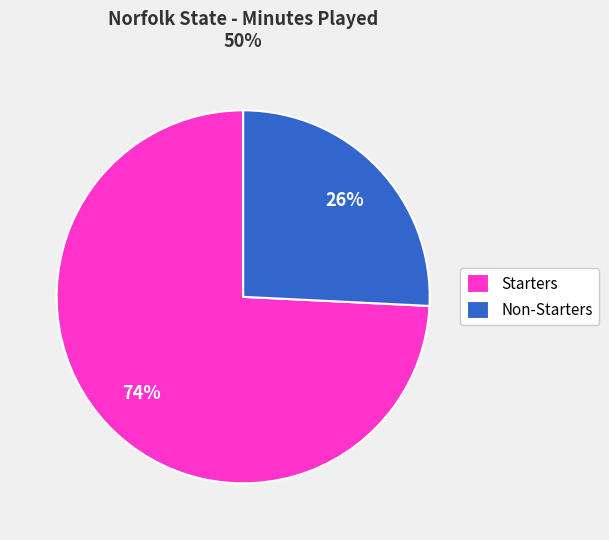

Count the number of slices in the pie.

2